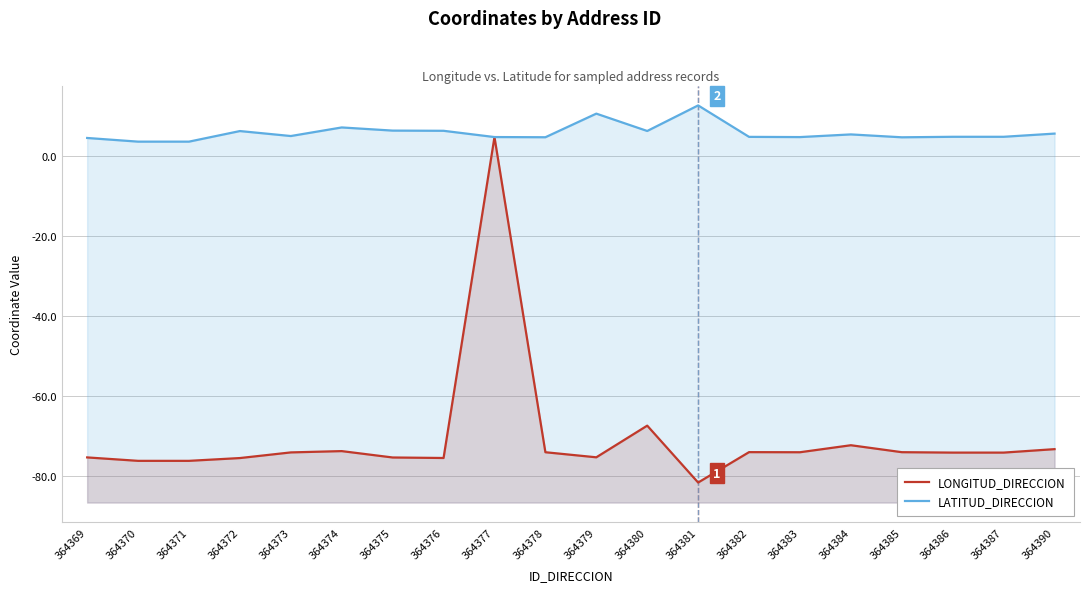

What is the value of the LATITUD_DIRECCION point at the 13th from the left?

12.6